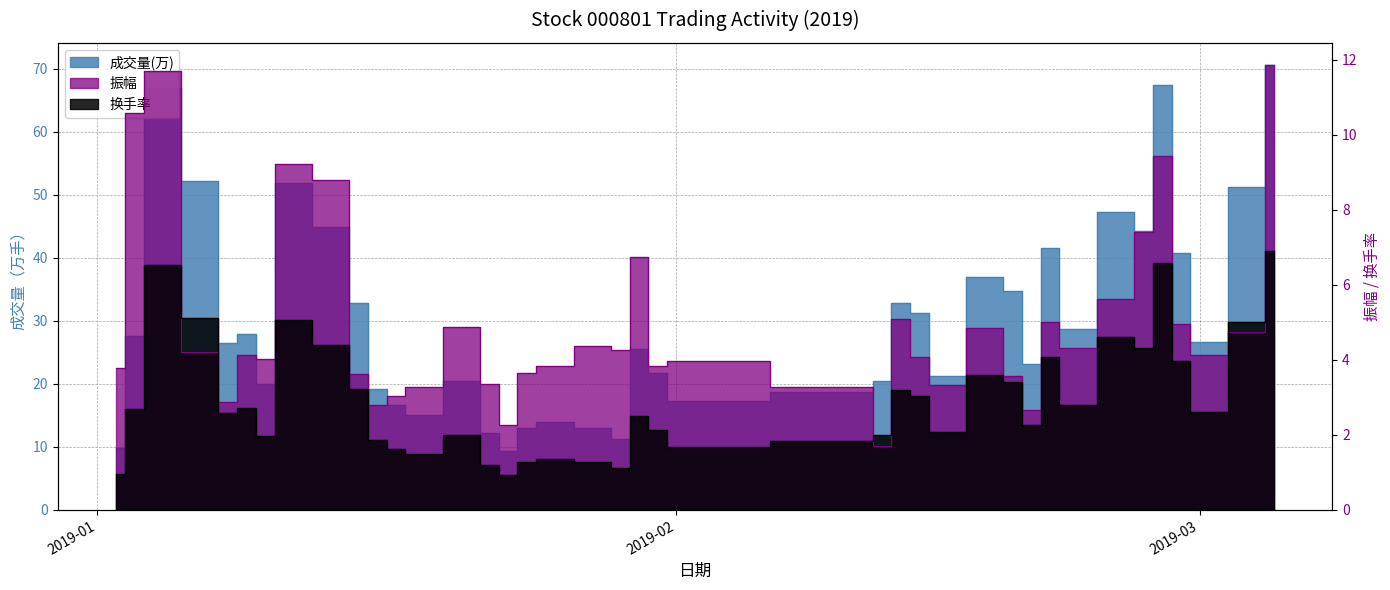

Reading right to left, what are all the values shown in this chart?

成交量: 70.6	51.2	26.6	40.7	67.3	44.3	47.3	28.7	41.6	23.2	34.7	37.0	21.3	31.2	32.8	20.5	18.7	17.2	21.8	25.5	11.3	13.0	14.0	13.0	9.4	12.2	20.5	15.1	16.7	19.1	32.9	44.9	51.9	20.0	27.9	26.5	52.2	66.9	27.5	9.8
振幅: 11.9	4.8	4.1	5.0	9.4	7.4	5.6	4.3	5.0	2.7	3.6	4.8	3.3	4.1	5.1	1.7	3.3	4.0	3.8	6.7	4.3	4.4	3.8	3.6	2.3	3.4	4.9	3.3	3.0	2.8	3.6	8.8	9.2	4.0	4.1	2.9	4.2	11.7	10.6	3.8
换手率: 6.9	5.0	2.6	4.0	6.6	4.3	4.6	2.8	4.1	2.3	3.4	3.6	2.1	3.0	3.2	2.0	1.8	1.7	2.1	2.5	1.1	1.3	1.4	1.3	0.9	1.2	2.0	1.5	1.6	1.9	3.2	4.4	5.1	2.0	2.7	2.6	5.1	6.5	2.7	1.0